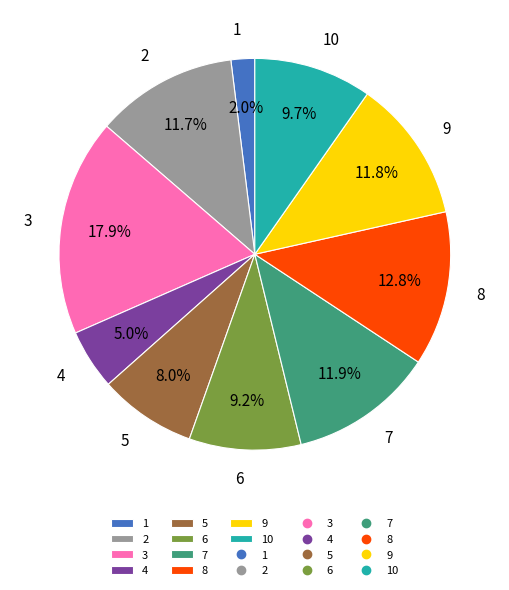

Approximately how many times larger is the value at 2 compared to 10?

1.2